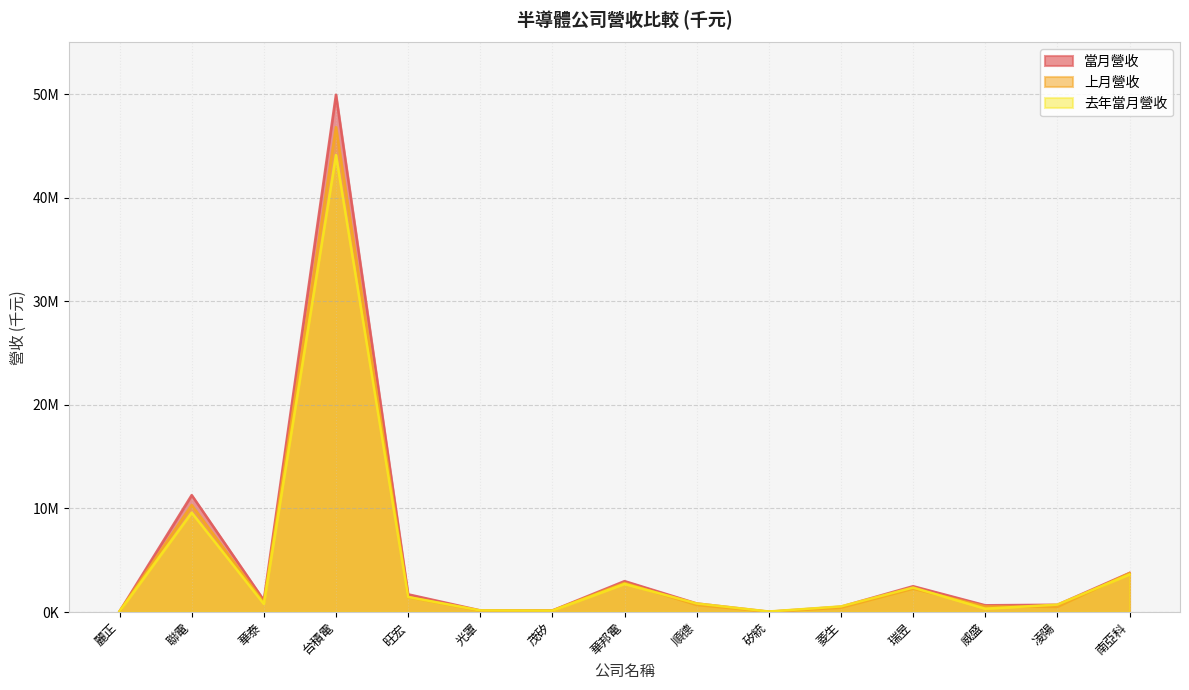

What is the label of the 3rd point from the left?

華泰